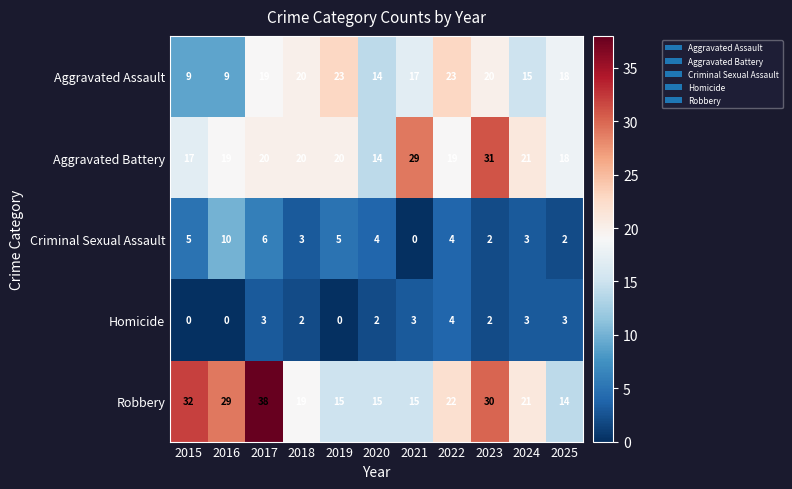

True or false: Aggravated Assault has a value of 12 at 2016.

False